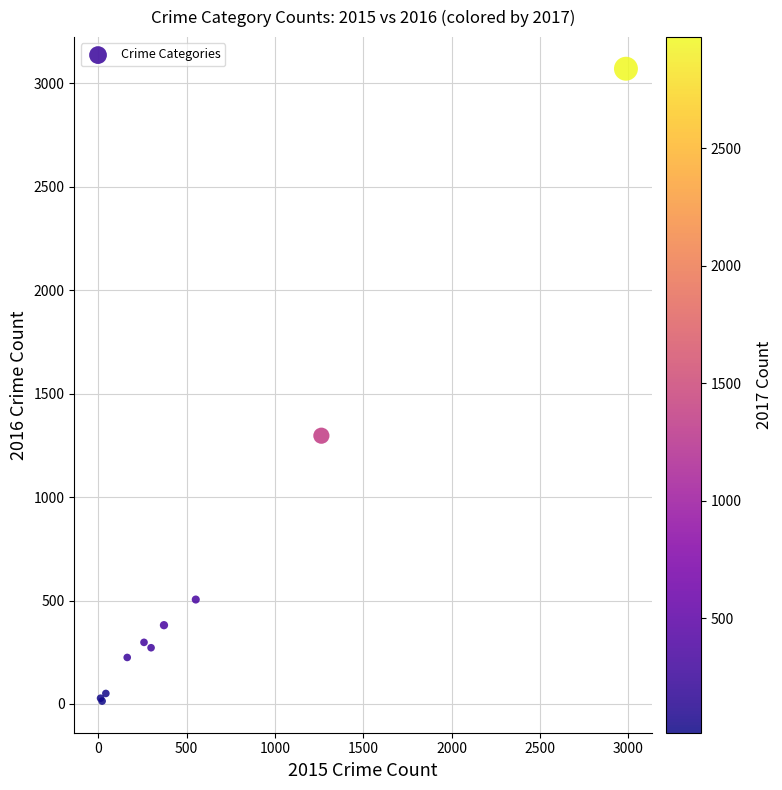

What Y value in the scatter plot is closest to 1542?

1297